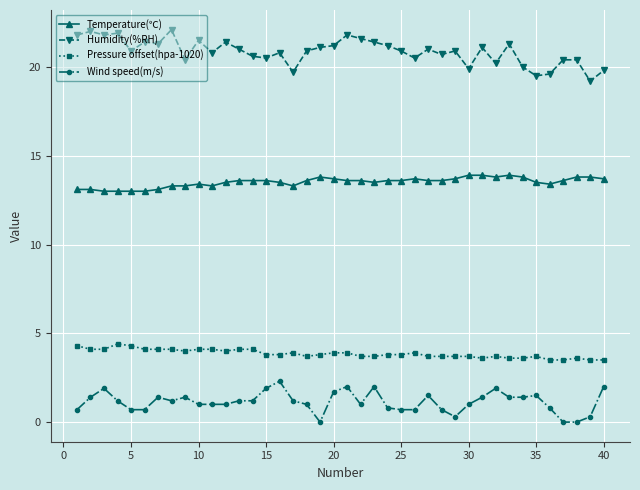

At how many categories does at least one series exceed 7?

40